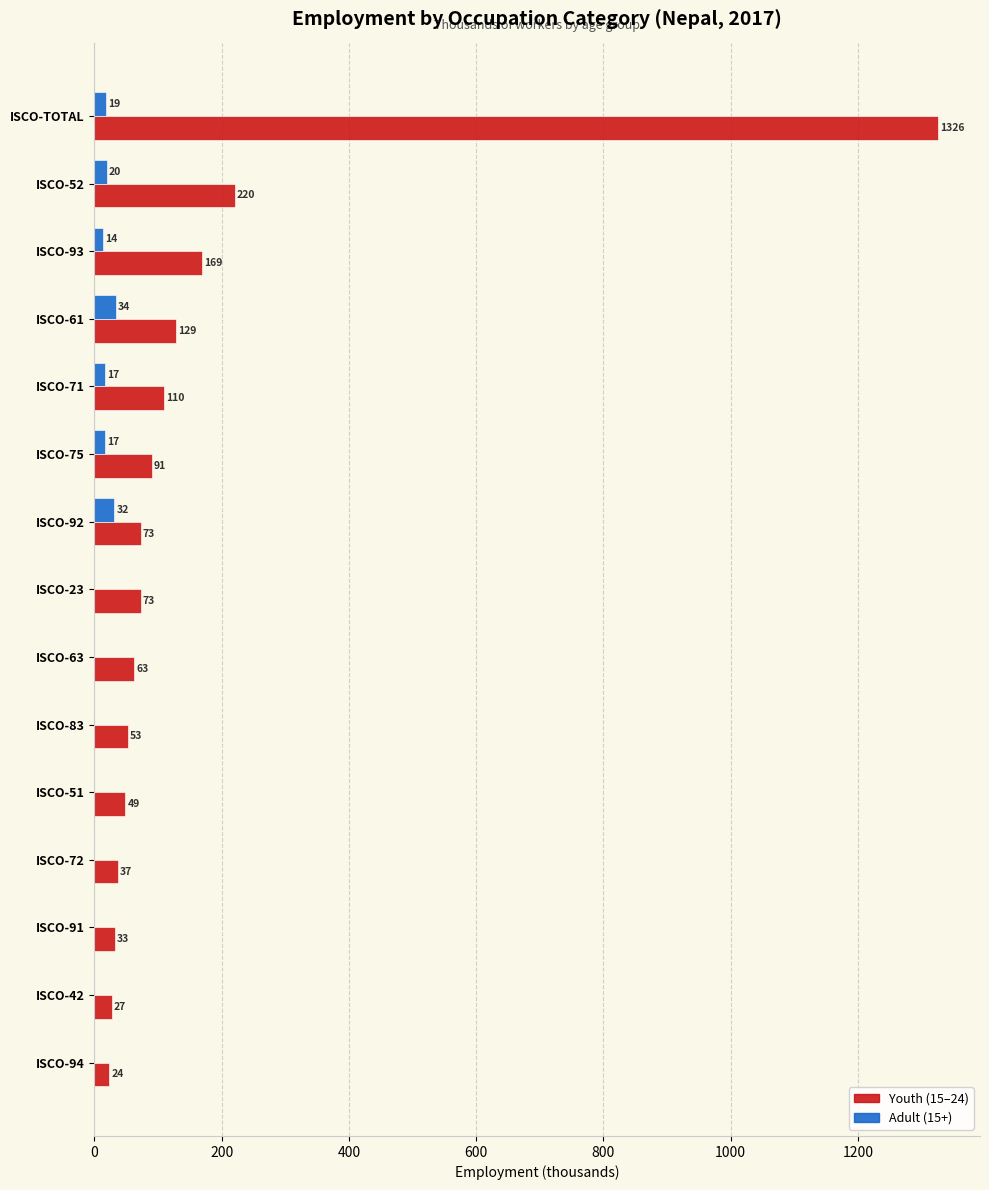

What is the maximum value shown in the chart?

1325.7